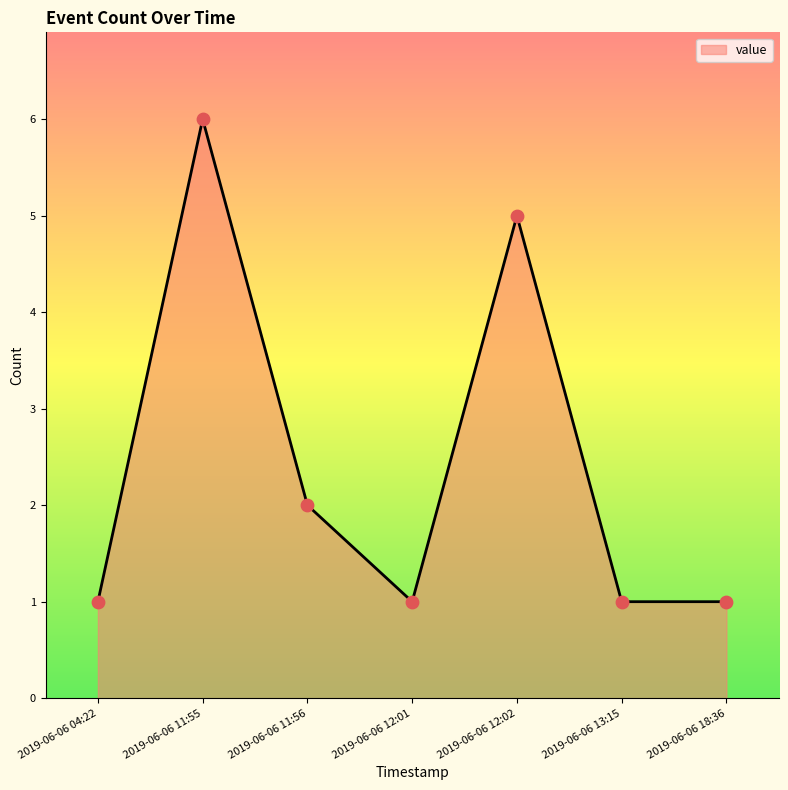

What is the change in value from 2019-06-06 04:22 to 2019-06-06 11:55?

+5